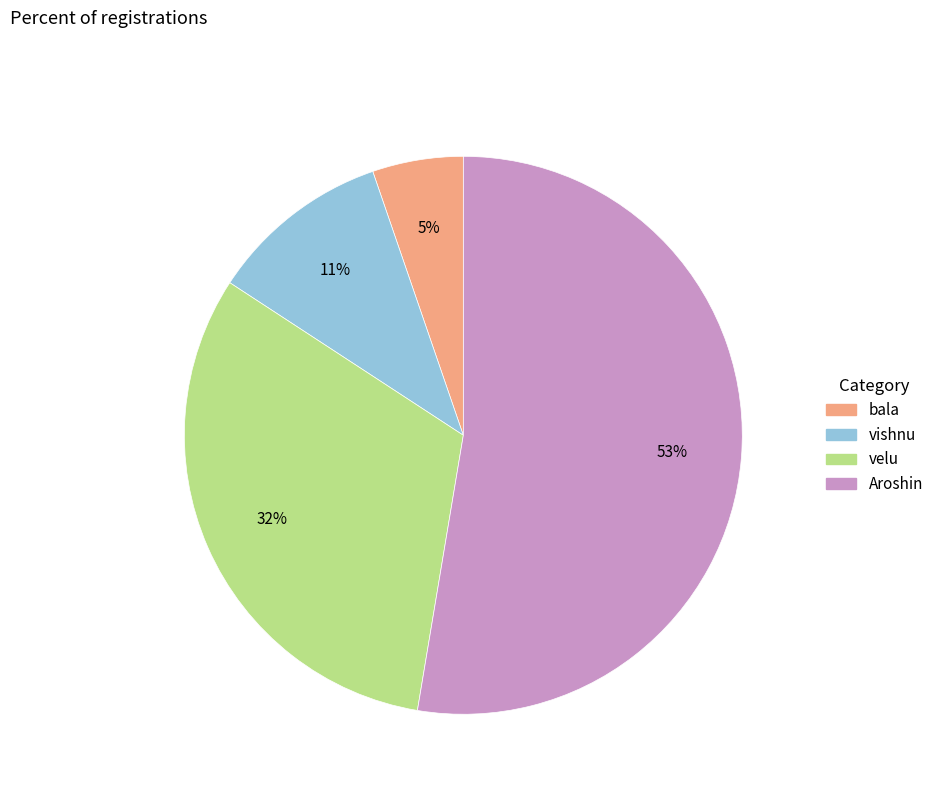

The vishnu slice represents 1% of the pie. True or false?

False